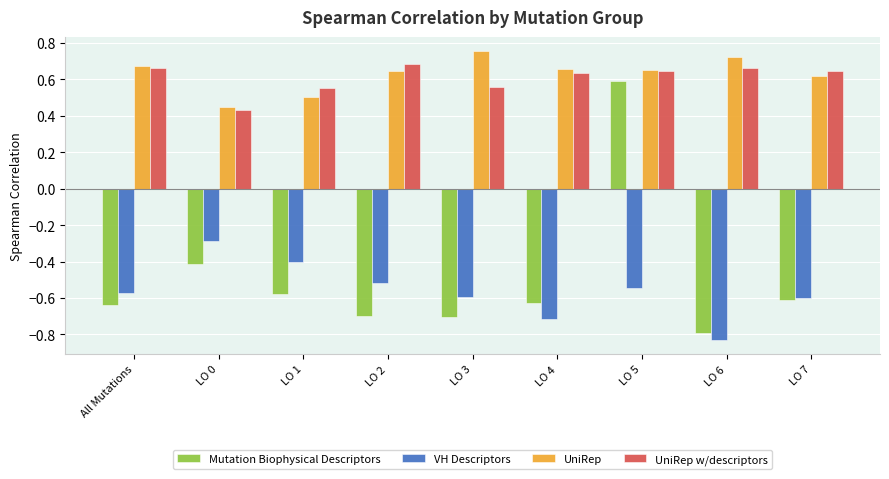

What are all the series names shown in the legend?

Mutation Biophysical Descriptors, VH Descriptors, UniRep, UniRep w/descriptors